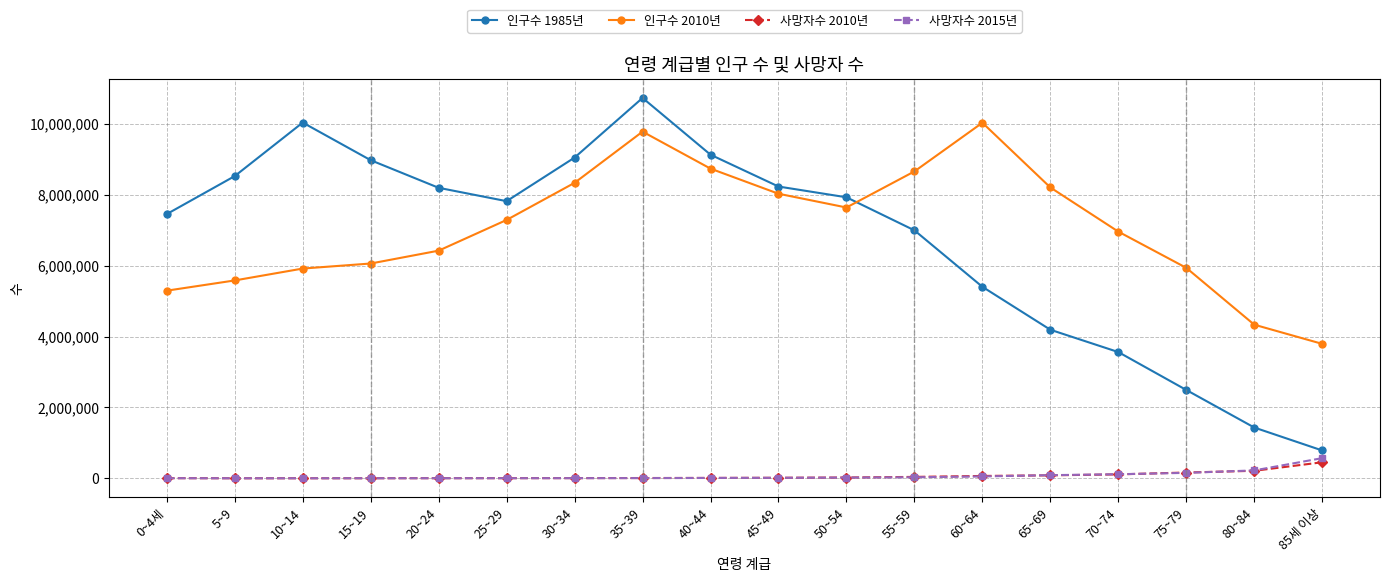

Does the chart display data point markers on the line(s)?

Yes